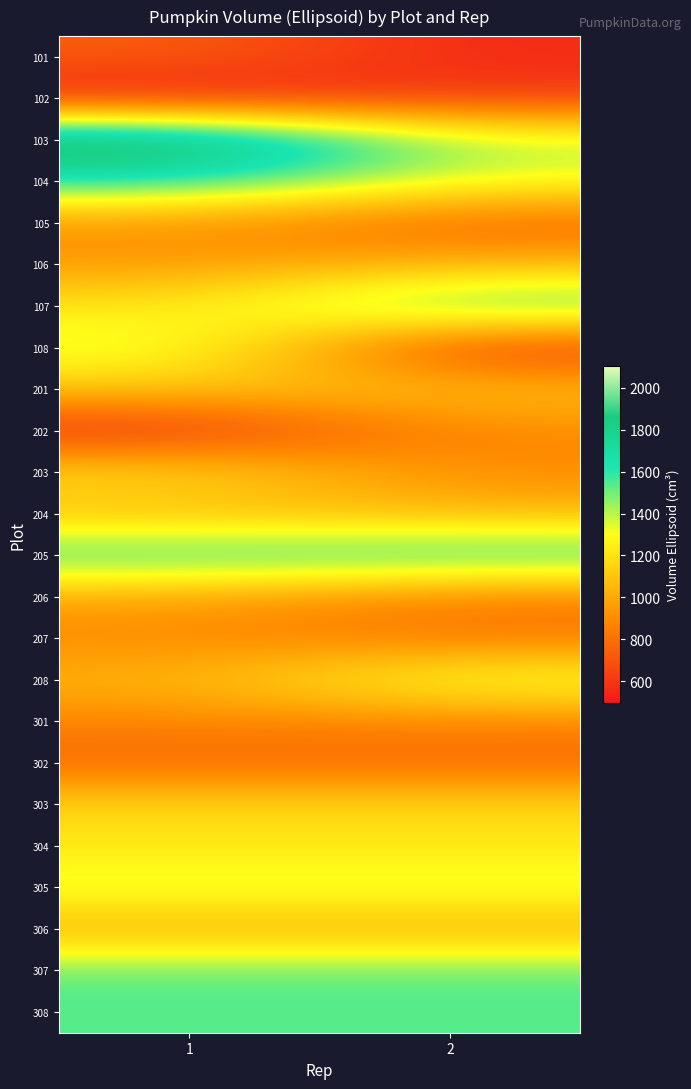

Reading right to left, transcribe all the data shown in this chart.

101: 2=555.5	1=742.1
102: 2=623.6	1=496.7
103: 2=1395.7	1=2104.5
104: 2=1317.0	1=1633.1
105: 2=735.4	1=911.0
106: 2=1049.2	1=947.6
107: 2=1626.7	1=1211.9
108: 2=544.5	1=1381.2
201: 2=1103.9	1=1105.2
202: 2=889.3	1=539.5
203: 2=889.5	1=1200.9
204: 2=1055.7	1=1063.0
205: 2=1642.4	1=1621.9
206: 2=836.9	1=984.6
207: 2=821.8	1=889.3
208: 2=1361.6	1=1042.3
301: 2=872.8	1=872.8
302: 2=755.3	1=755.3
303: 2=1166.7	1=1166.7
304: 2=1211.0	1=1211.0
305: 2=1372.5	1=1372.5
306: 2=994.4	1=994.4
307: 2=1530.1	1=1530.1
308: 2=1539.4	1=1539.4